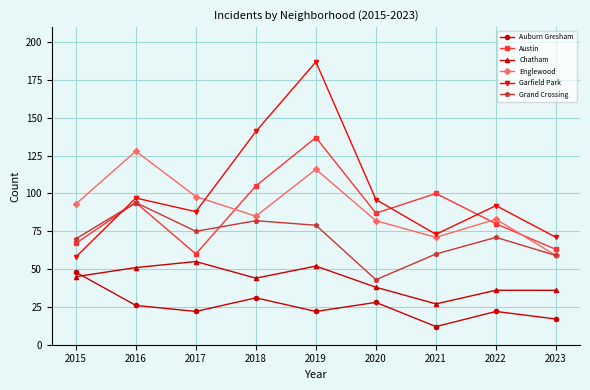

What is the value of the Grand Crossing point at the 7th from the left?

60